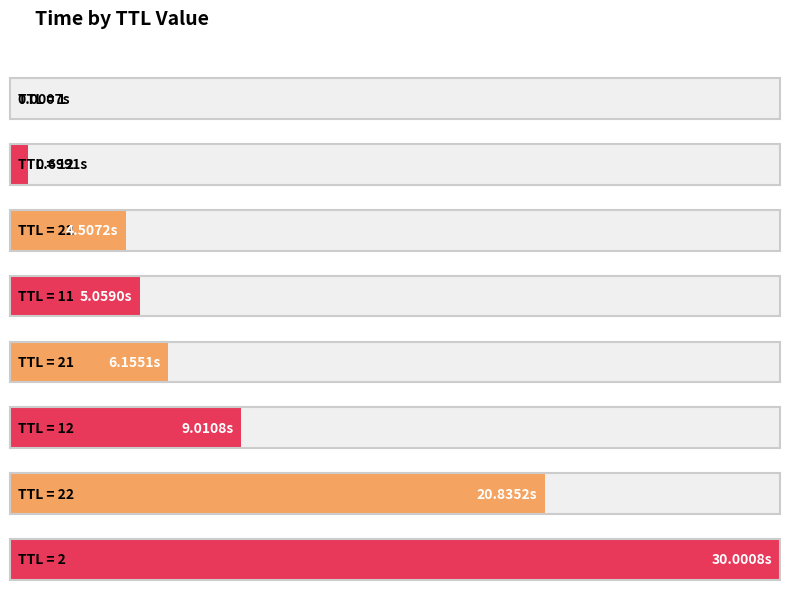

List the labels in order of value, largest first.

2, 22, 12, 21, 11, 22, 12, 1